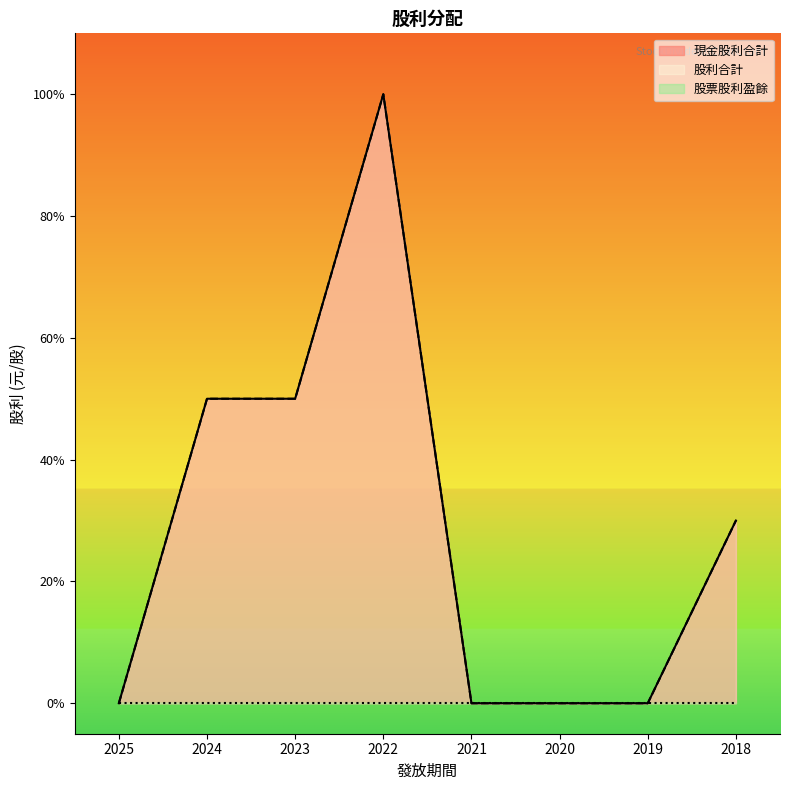

How many data points does each series have?

8